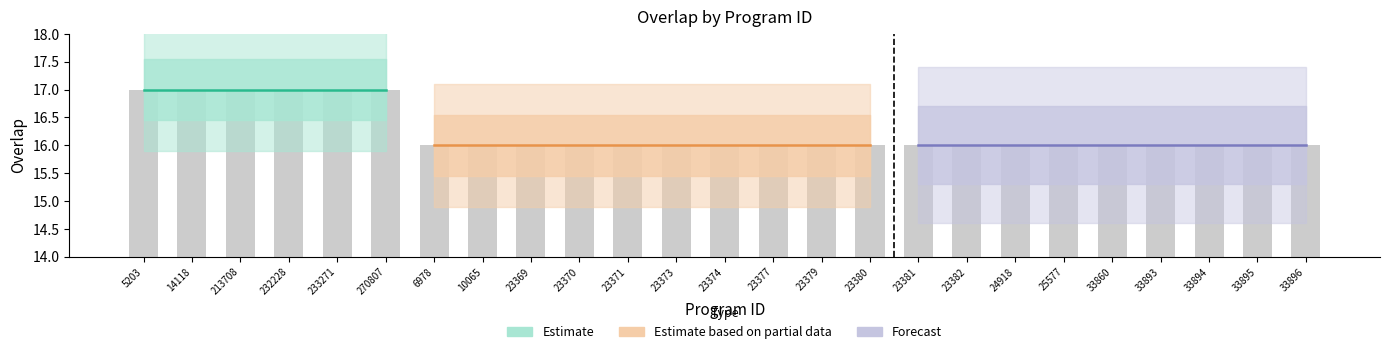

Which label corresponds to the largest value in the chart?

5203